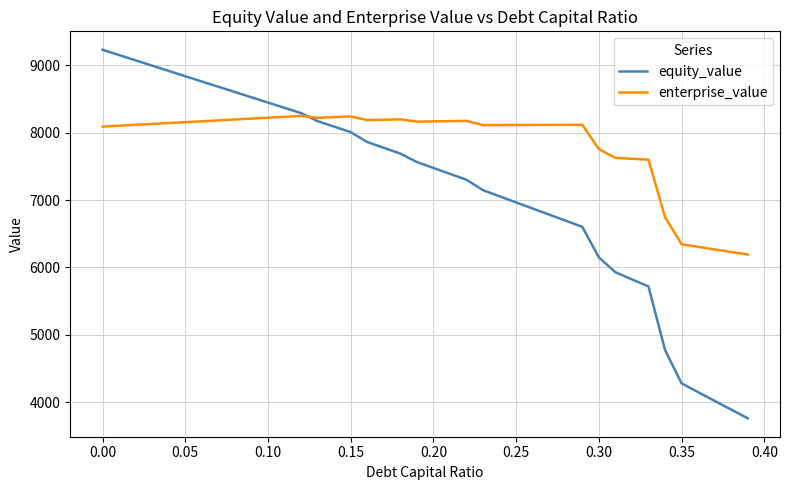

What is the minimum value for equity_value?

3760.3